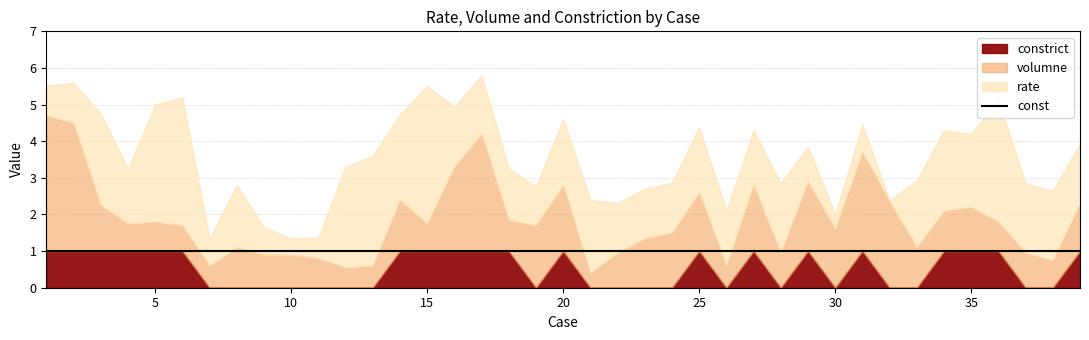

Is it true that const equals 1.0 at 23?

True